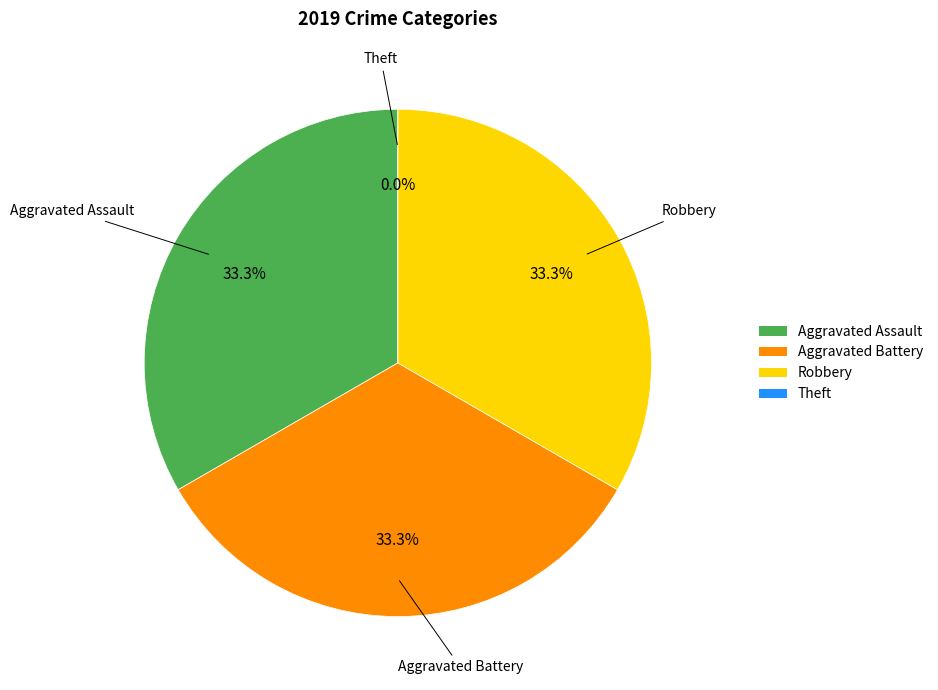

Is it true that Aggravated Battery is 33% of the pie?

True